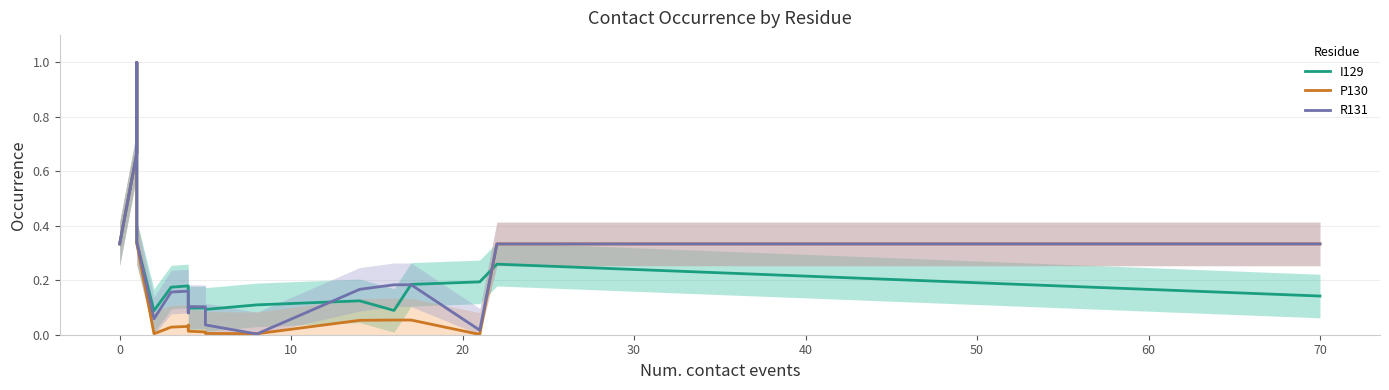

How many distinct data groups are displayed?

3